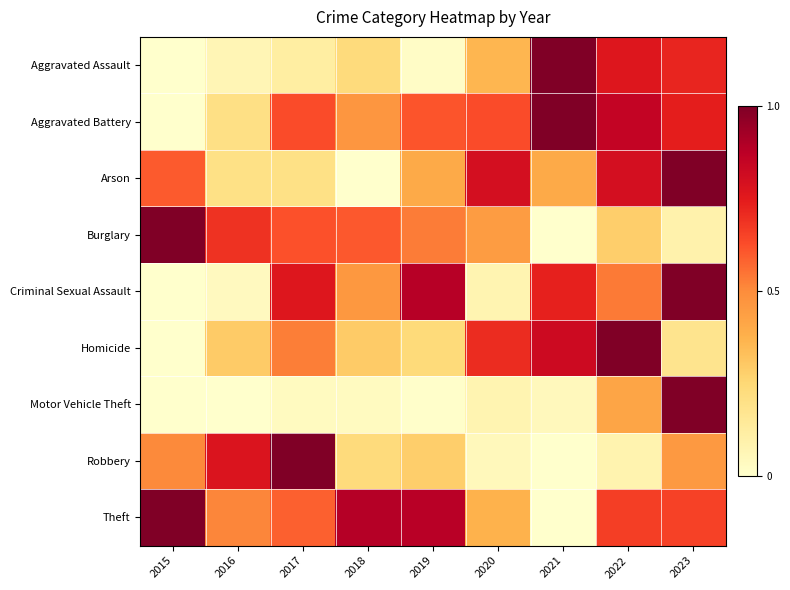

Which series changed the most between 2018 and 2020?

Arson